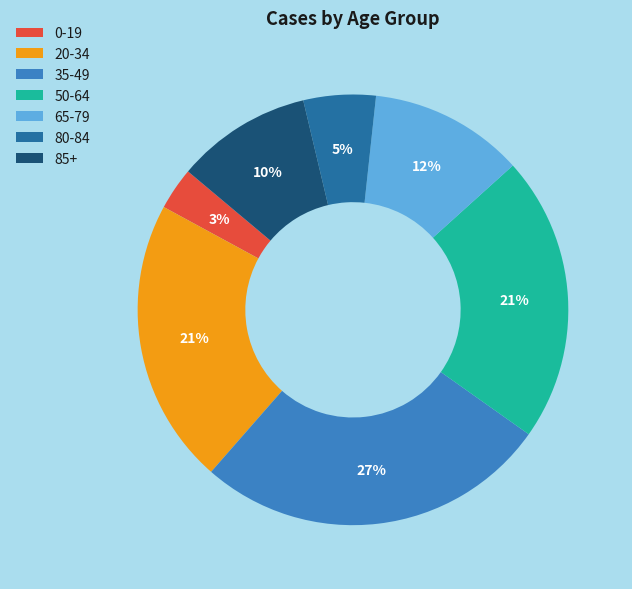

Is it true that 35-49 is 17% of the pie?

False